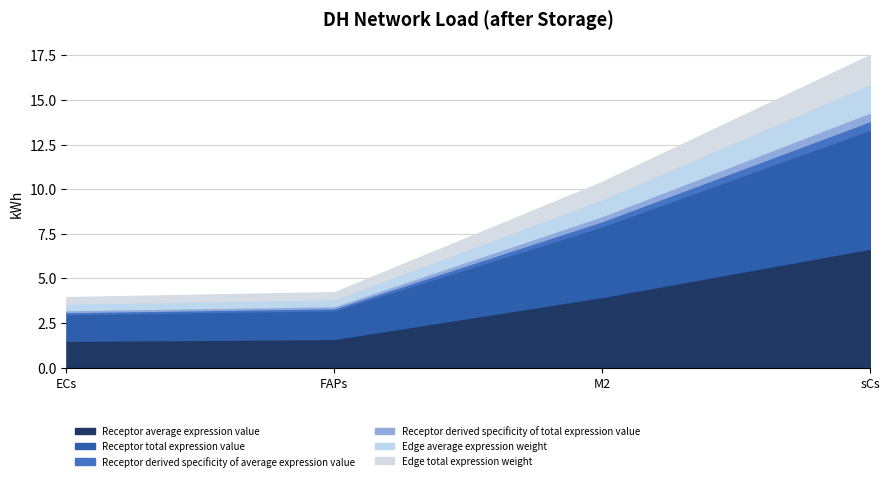

Which series has the widest spread of values?

Receptor average expression value